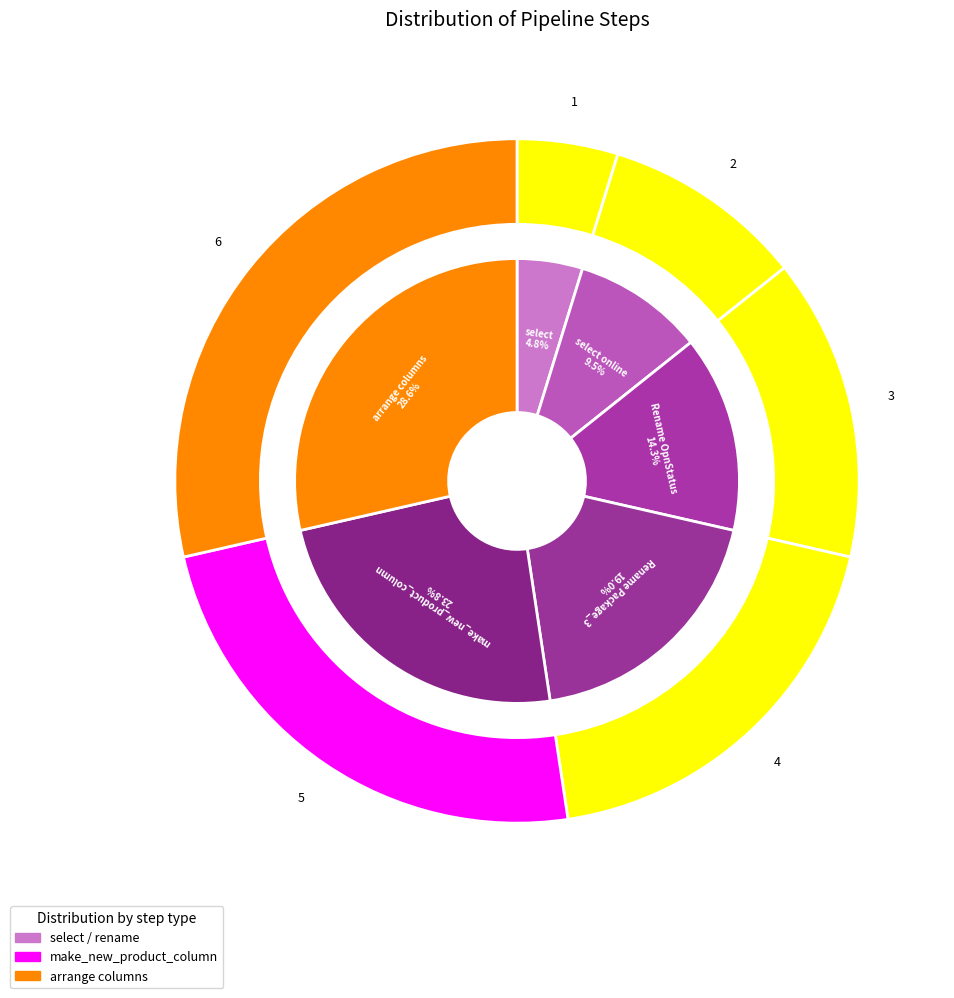

To the nearest percent, what is the difference between the Rename Package_3 and select online slice percentages?

10%